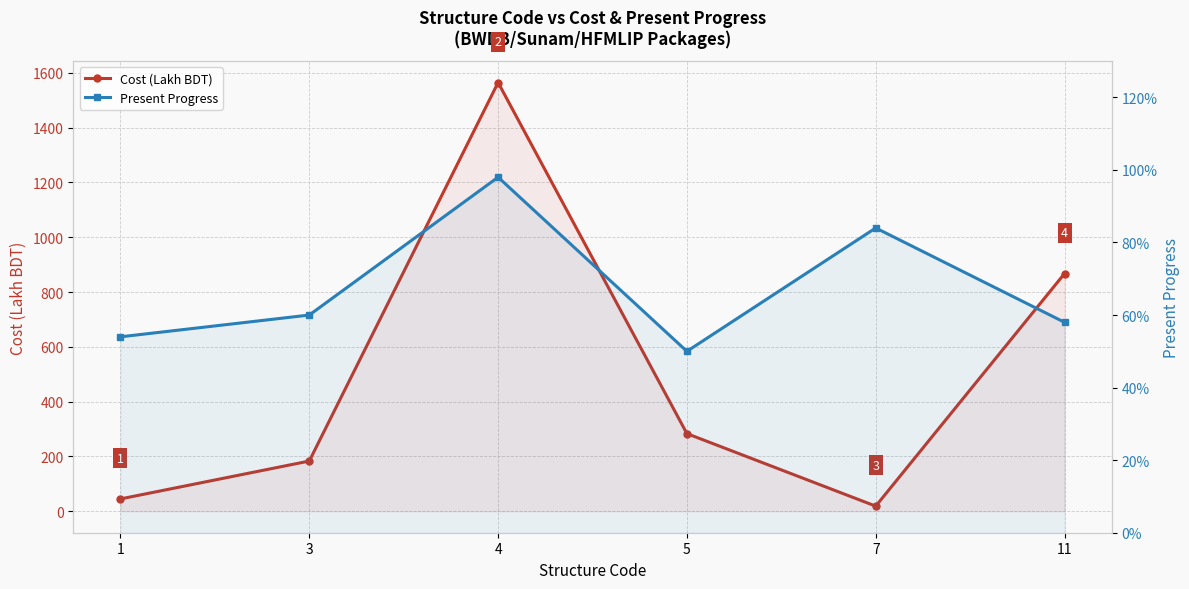

Reading left to right, list all the values displayed in this chart.

Cost (Lakh BDT): 45.1	183.3	1564.3	283.4	18.8	867.3
Present Progress: 0.5	0.6	1.0	0.5	0.8	0.6